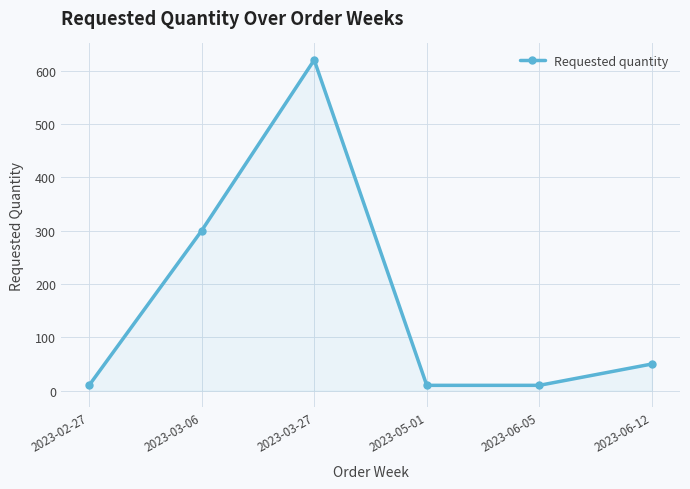

What is the value of the 6th point from the left?

50